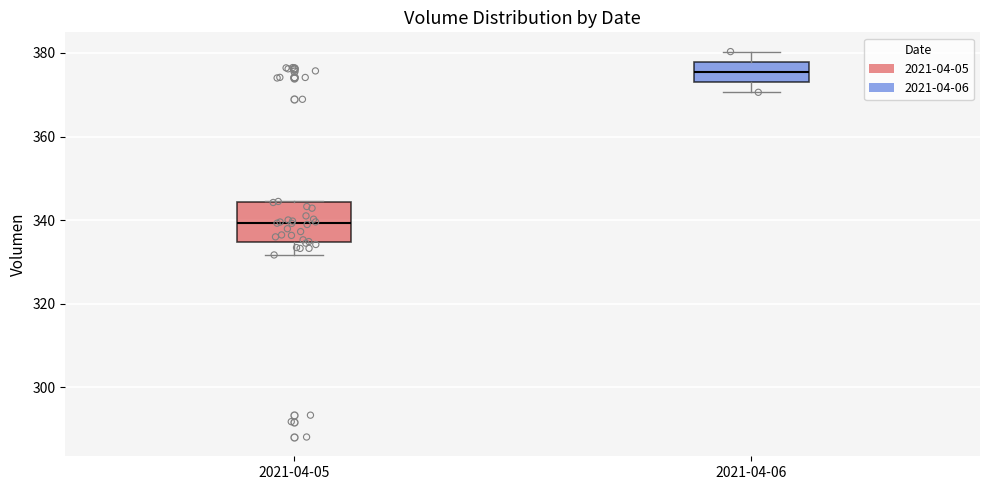

Where is the lower edge of the box for 2021-04-06 on the y-axis? The values are not printed on the chart, so give them approximately, as read against the axis.

374